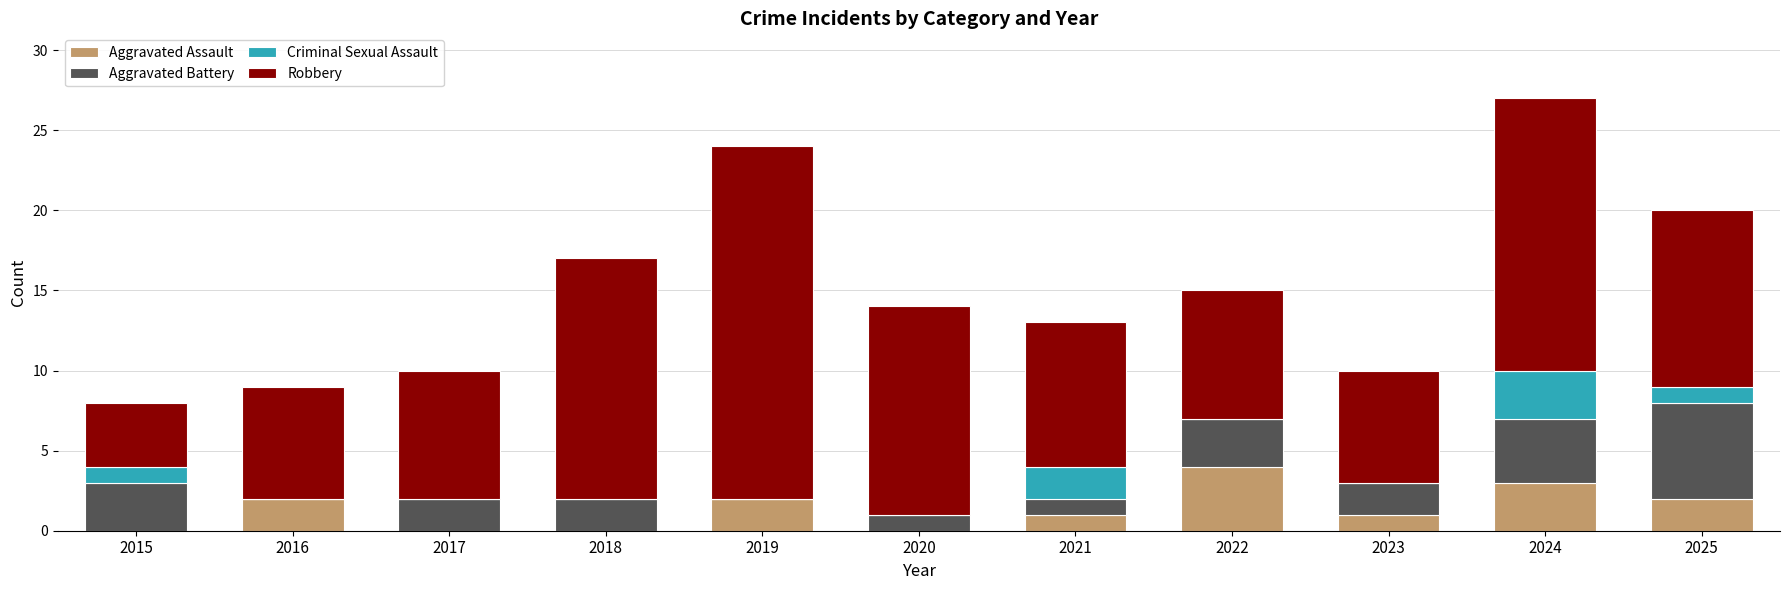

At which category is the sum across all series the highest?

2024